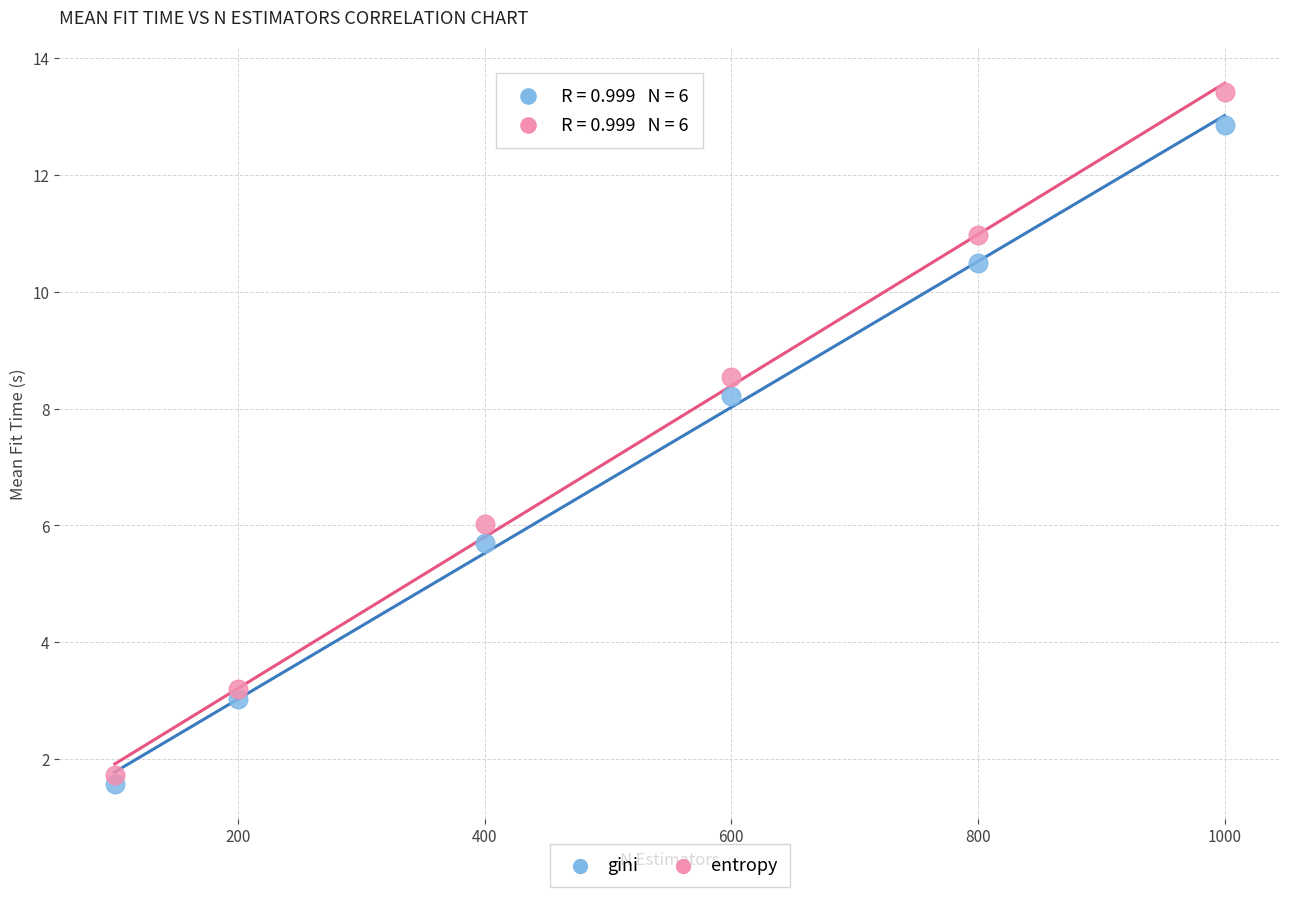

What are all the series names shown in the legend?

gini, entropy